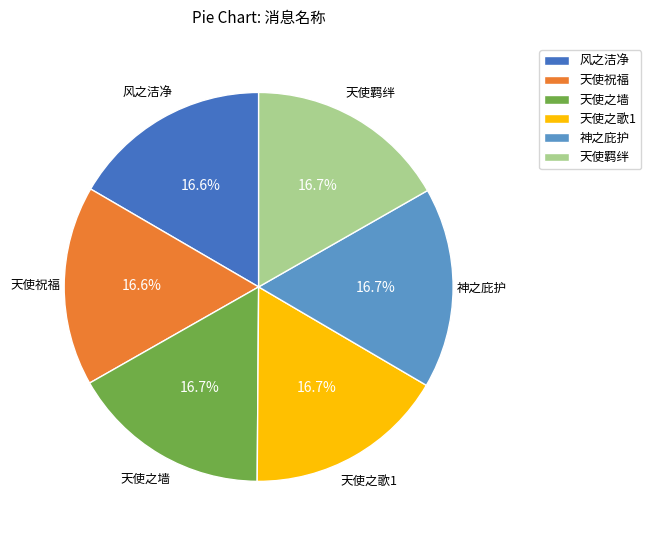

What is the ratio of the value at 天使祝福 to the value at 天使之歌1?

1.0